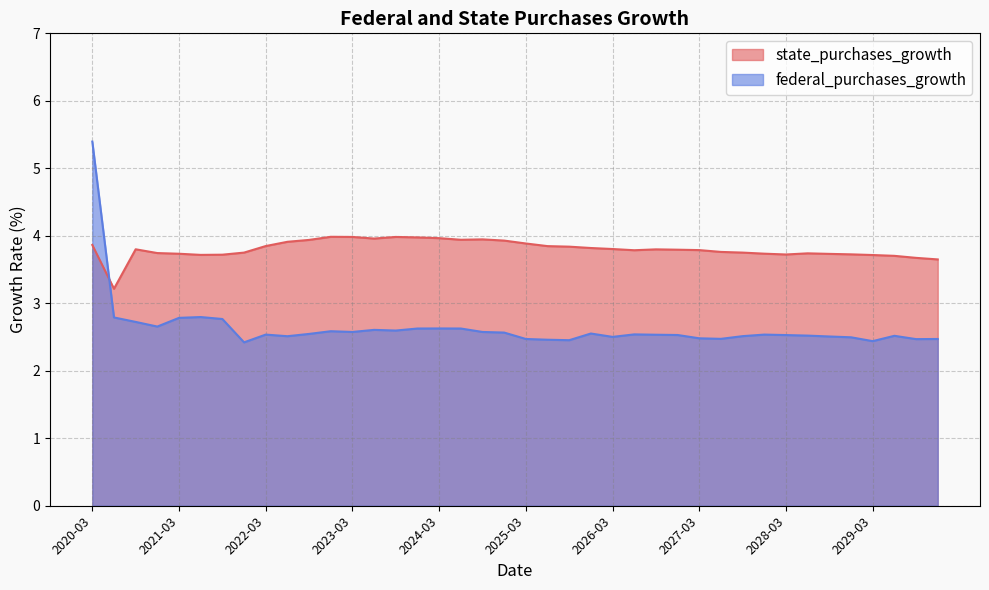

True or false: federal_purchases_growth has more than 0 points higher than both neighbors.

True